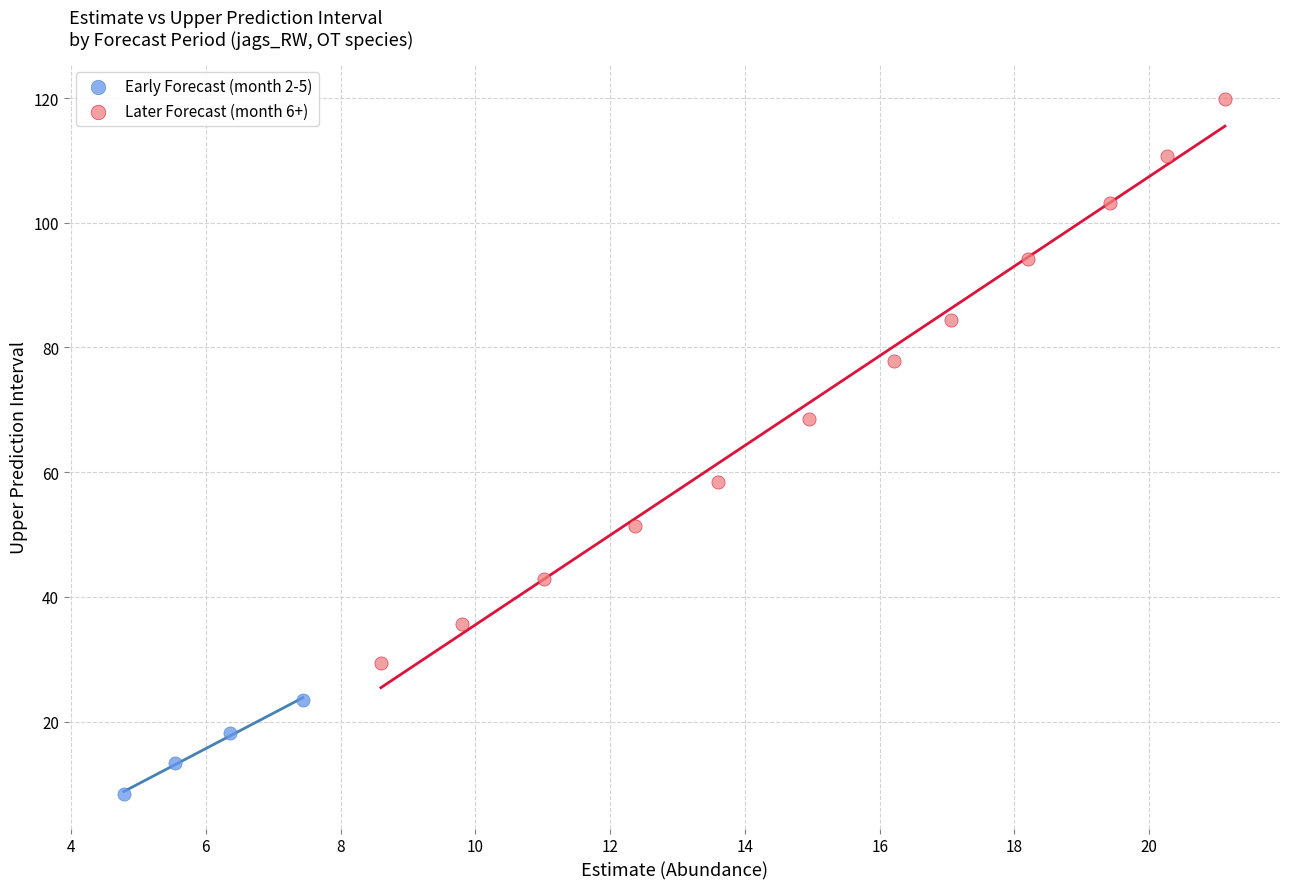

Which series has the largest Y range (max minus min)?

Later Forecast (month 6+)